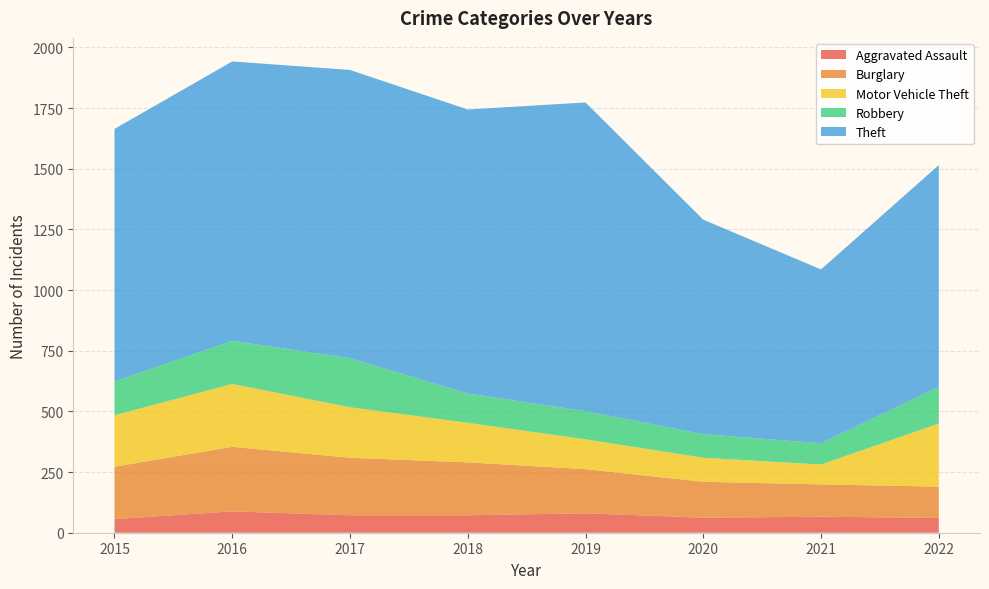

Reading left to right, what are all the values shown in this chart?

Aggravated Assault: 56	88	72	72	80	62	66	61
Burglary: 216	266	237	218	182	148	133	129
Motor Vehicle Theft: 212	259	208	163	123	99	82	260
Robbery: 139	178	202	121	116	97	88	151
Theft: 1041	1151	1188	1170	1272	884	716	914